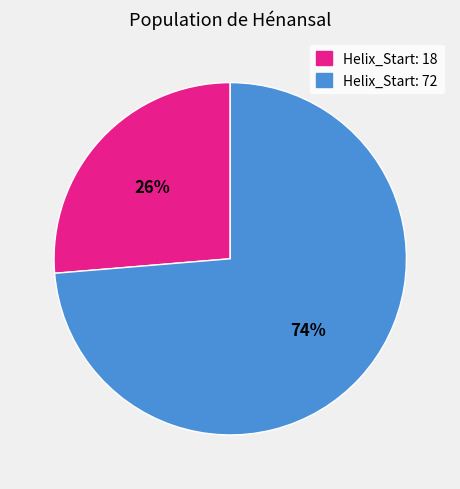

How many slices are in this pie chart?

2